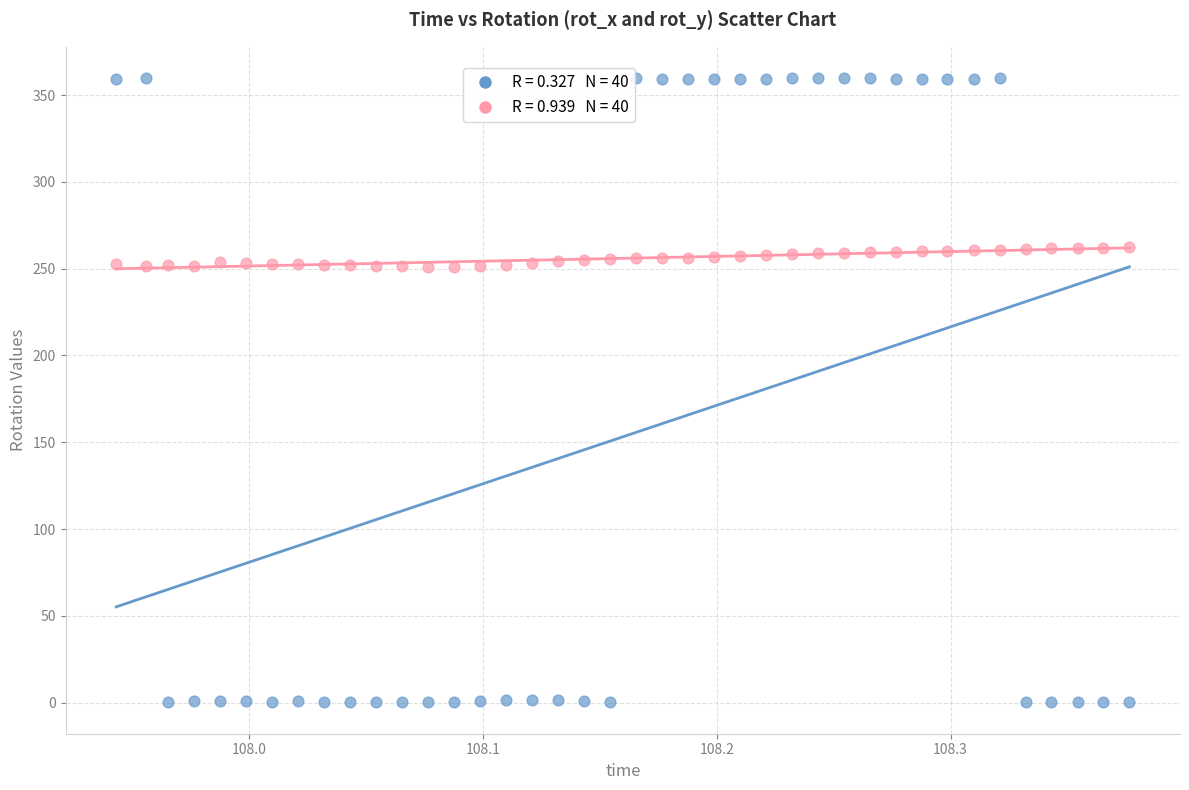

Across all data points, what is the range of Y values (max minus min)?

359.8